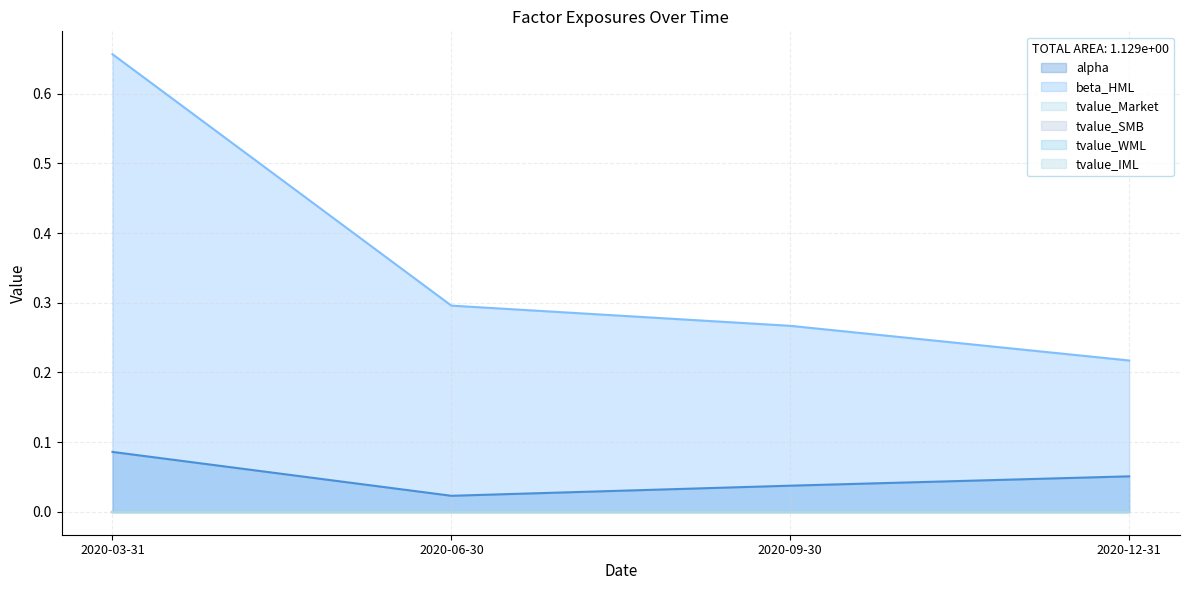

How many distinct data groups are displayed?

6